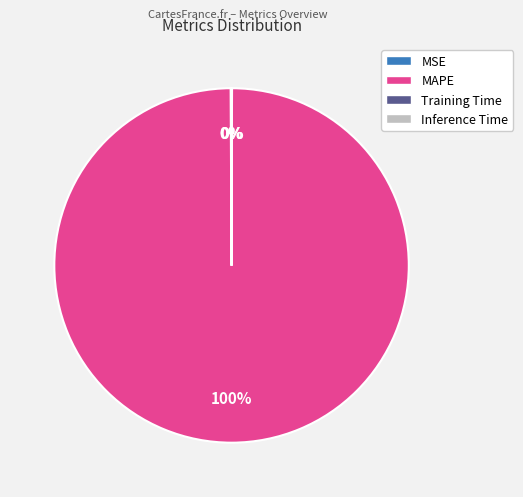

What is the largest slice in the pie chart?

MAPE